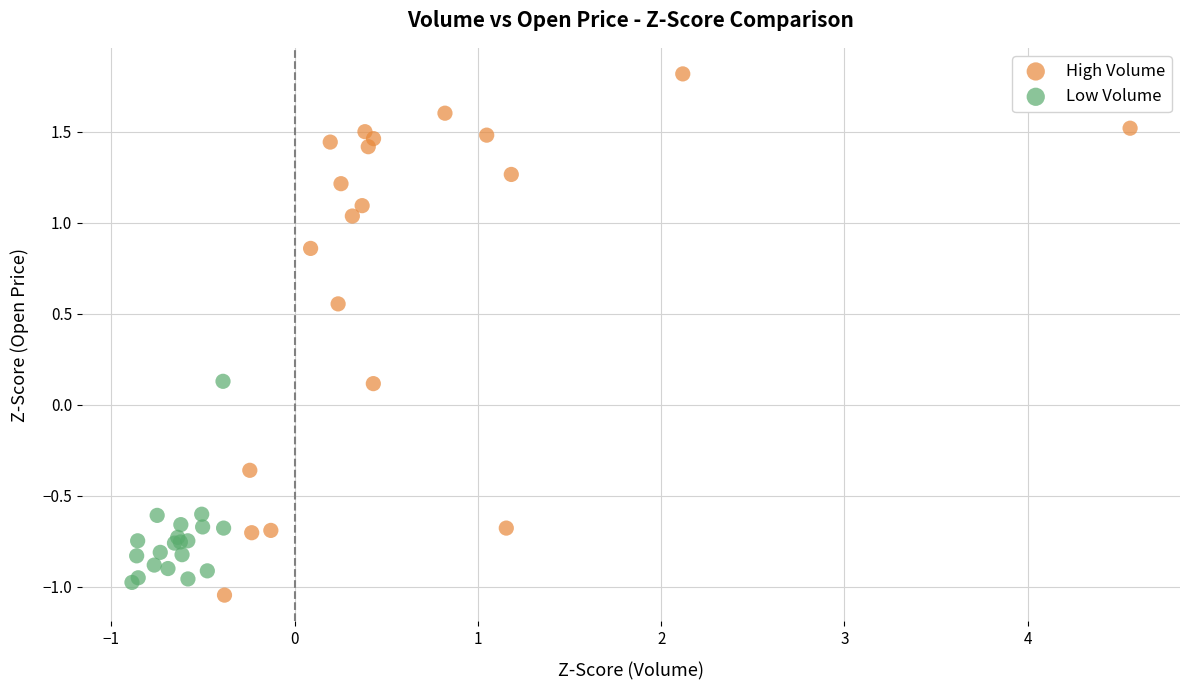

Which series contains the highest Y value?

High Volume